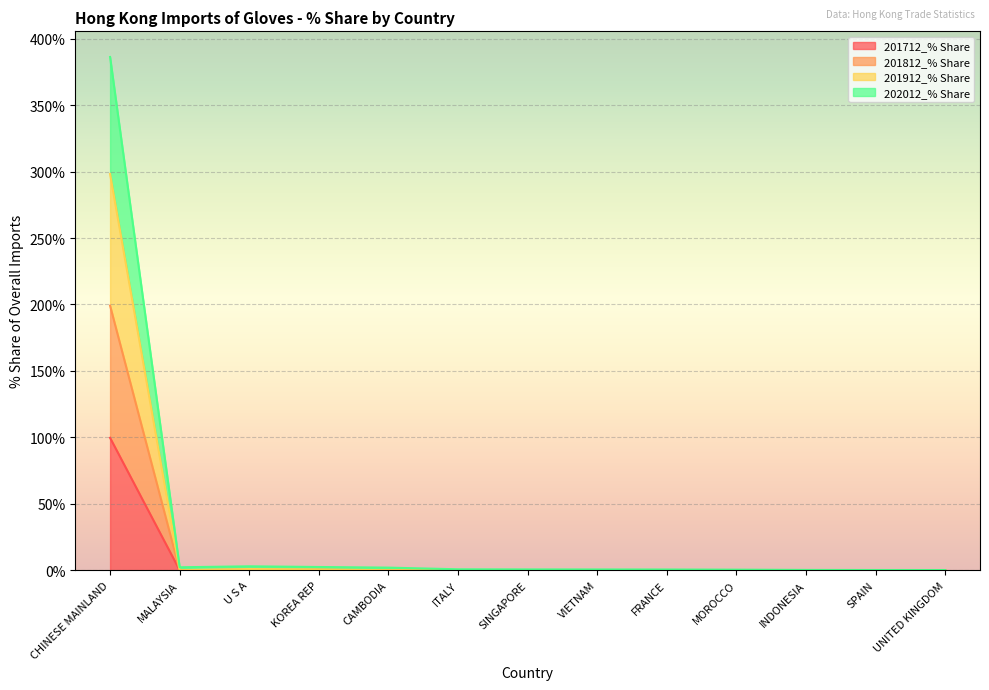

What are all the series names shown in the legend?

201712_% Share, 201812_% Share, 201912_% Share, 202012_% Share